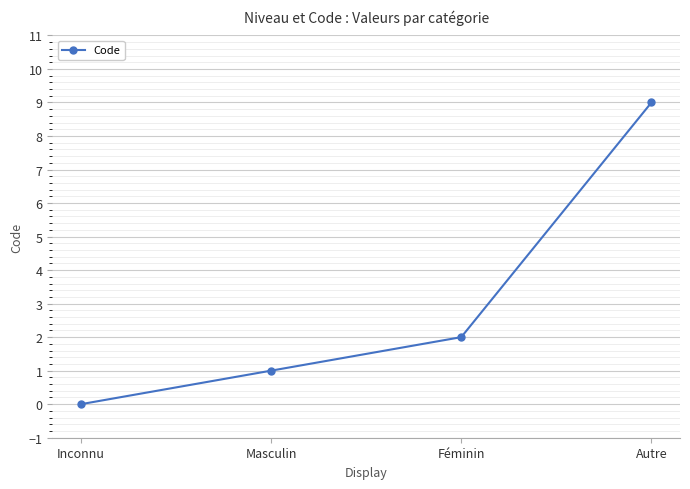

List the labels in order of value, smallest first.

Inconnu, Masculin, Féminin, Autre